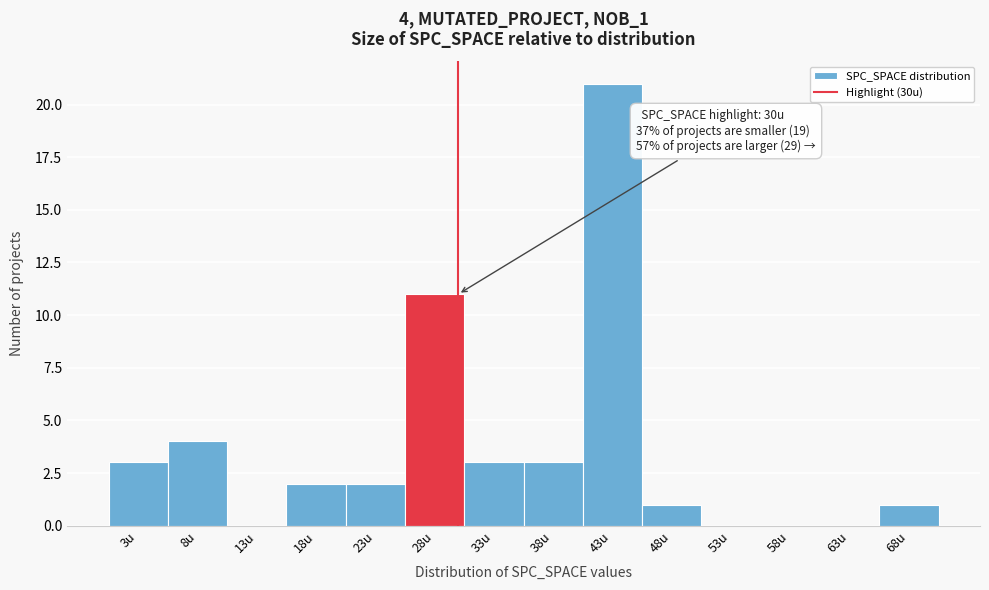

Which range on the x-axis has the tallest bar?

40.5 to 45.5